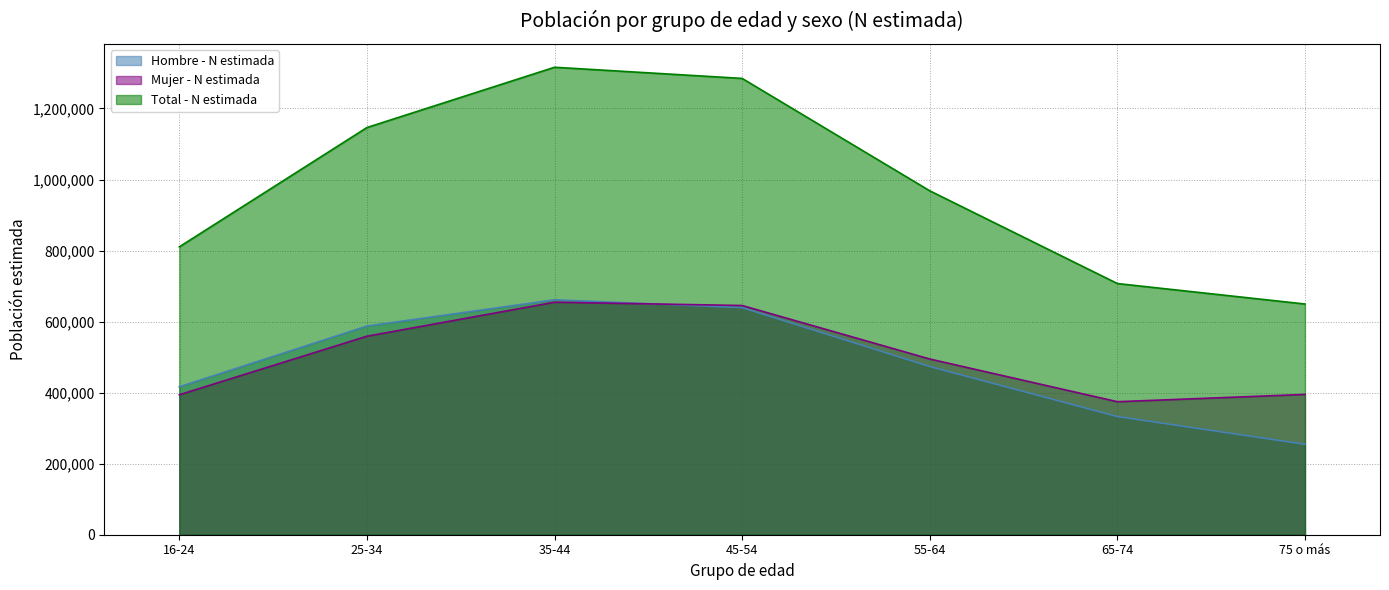

List the labels in order of Total - N estimada value, smallest first.

75 o más, 65-74, 16-24, 55-64, 25-34, 45-54, 35-44